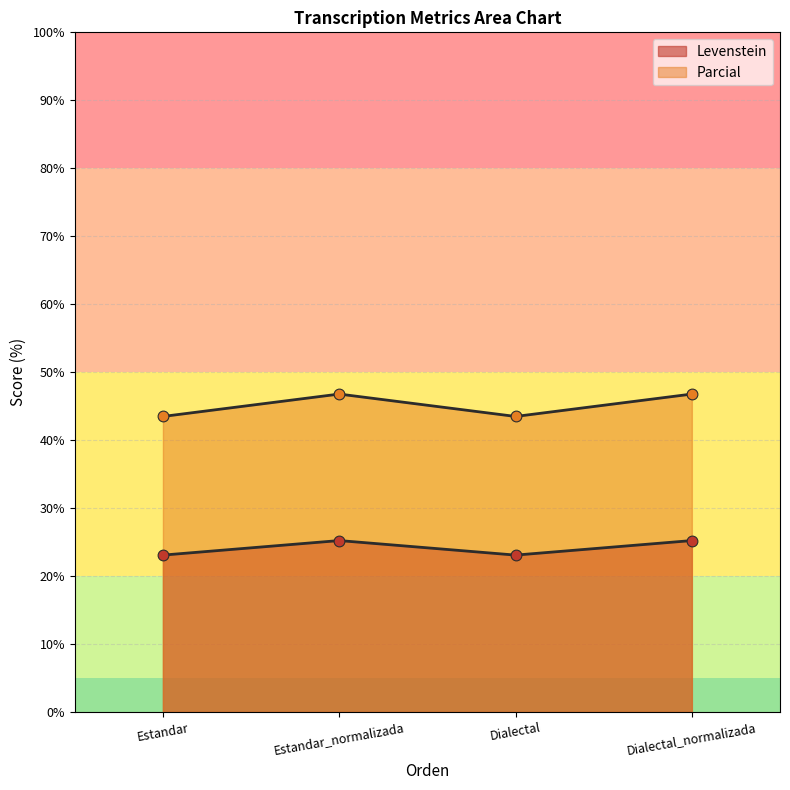

Which series reaches the maximum Y coordinate?

Parcial